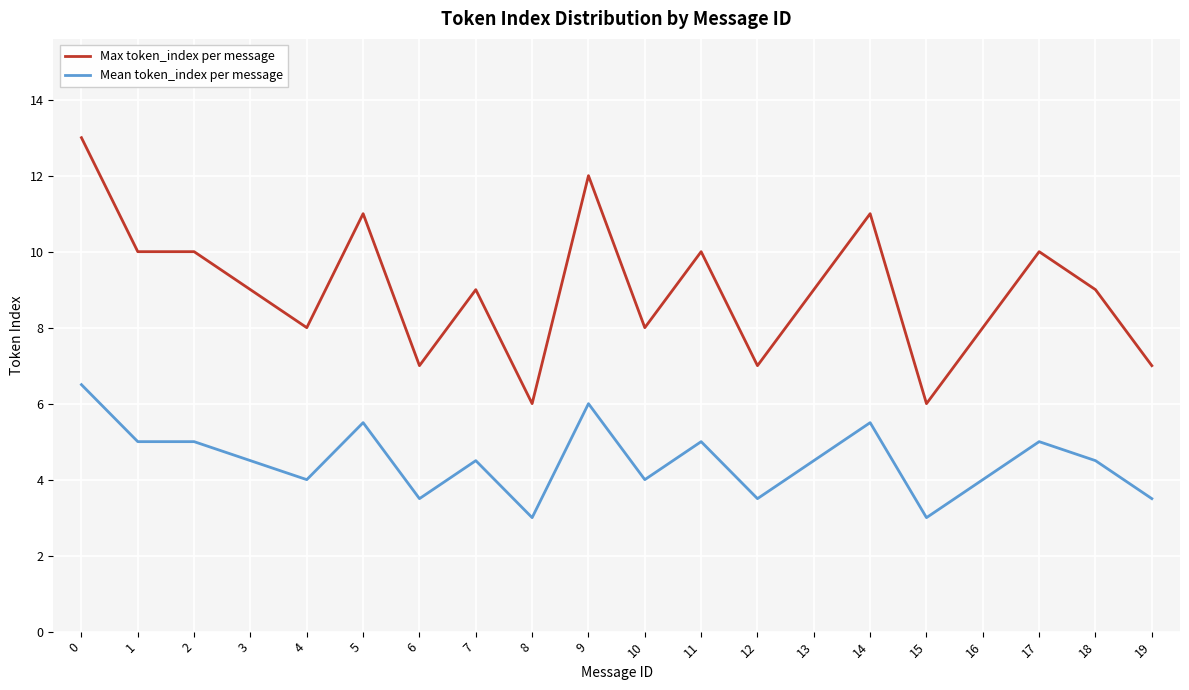

The value of Max token_index per message at 6 is 7.0. True or false?

True